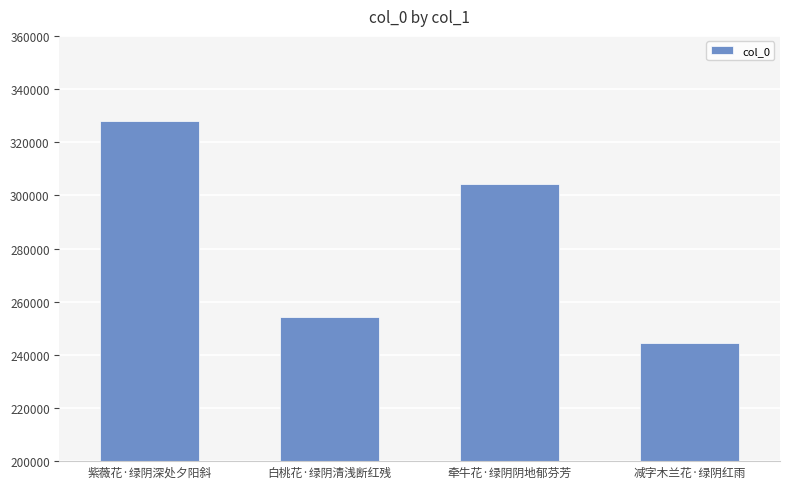

How many values are below 304201?

2